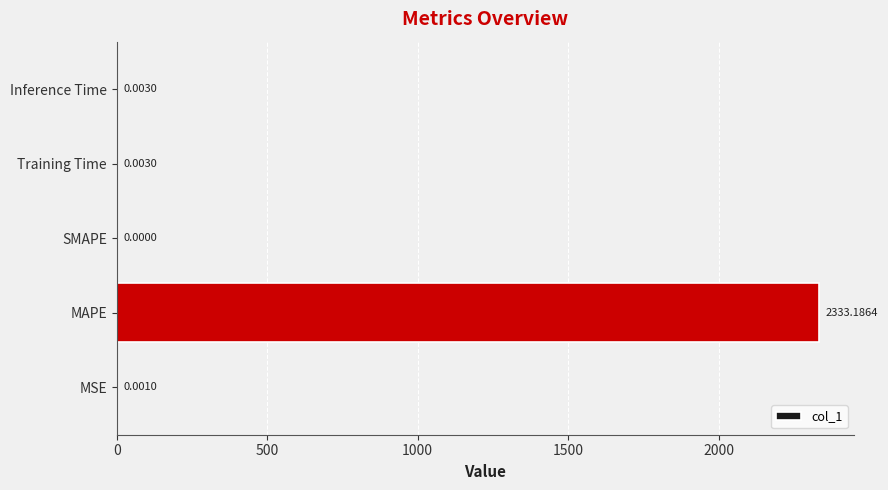

Which category has the highest value across all series?

MAPE